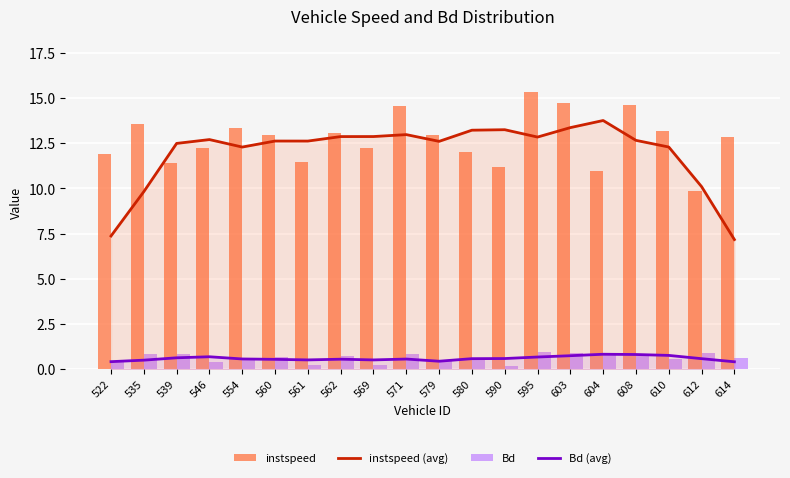

List the series in order of their peak value, highest first.

instspeed, instspeed (avg), Bd, Bd (avg)